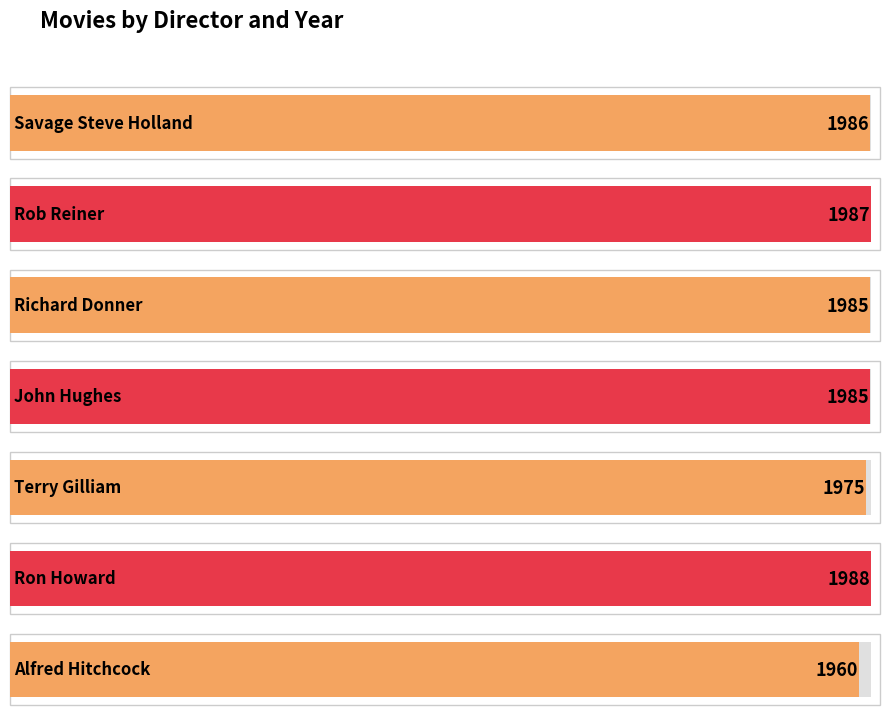

Rank the categories by value from lowest to highest.

Alfred Hitchcock, Terry Gilliam, Richard Donner, John Hughes, Savage Steve Holland, Rob Reiner, Ron Howard